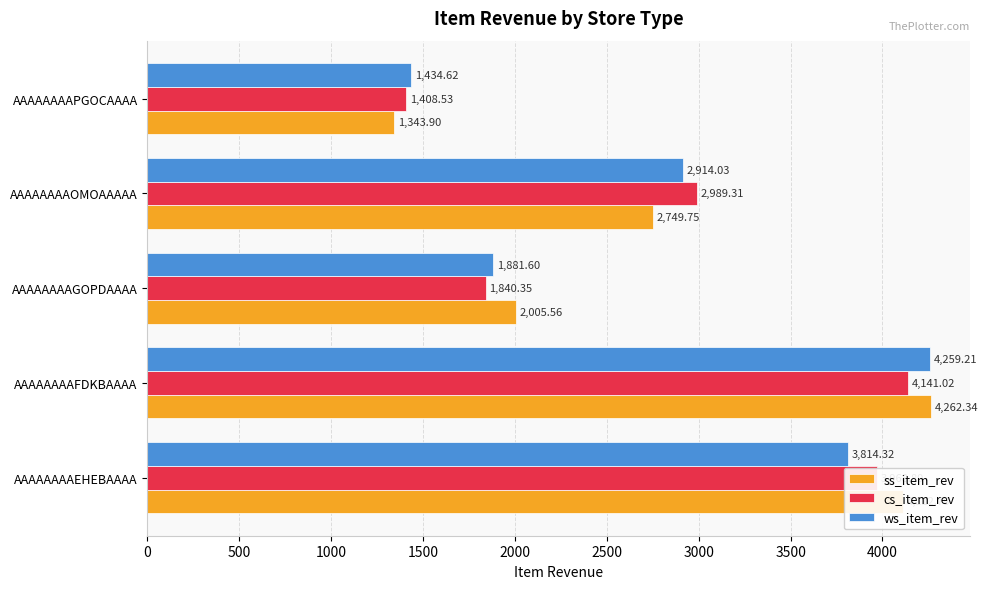

What is the sum of the ss_item_rev values at AAAAAAAAFDKBAAAA and AAAAAAAAEHEBAAAA?

8375.1